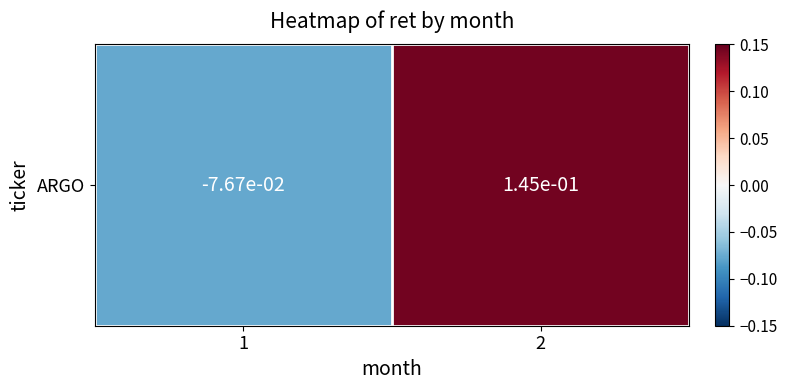

What is the difference between the maximum and minimum values?

0.2